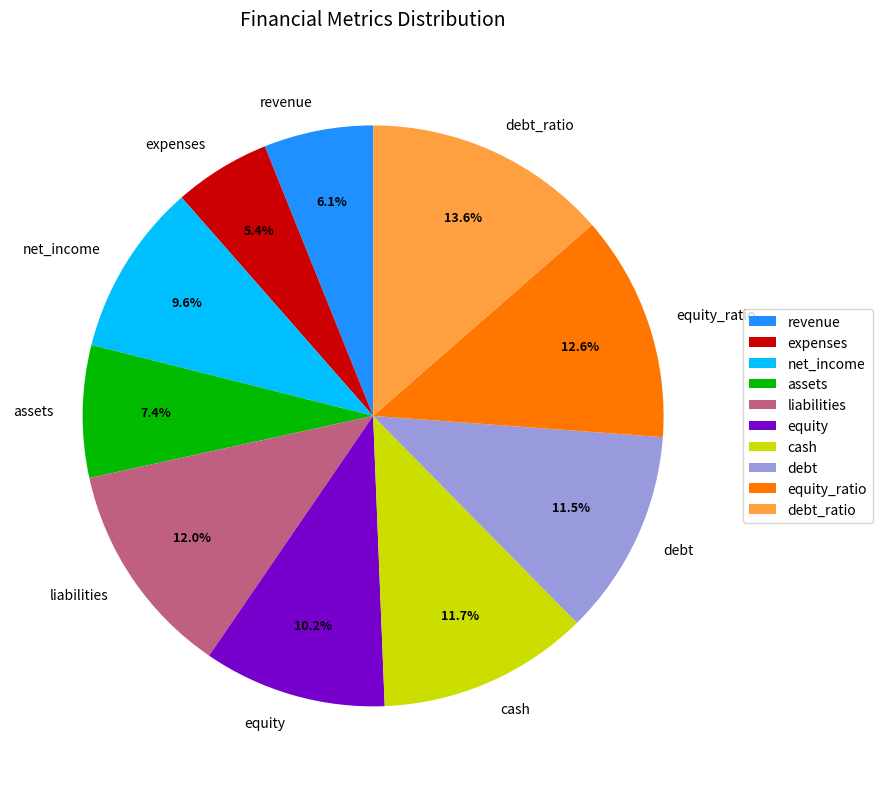

How much of the chart is everything except net_income?

90.4%